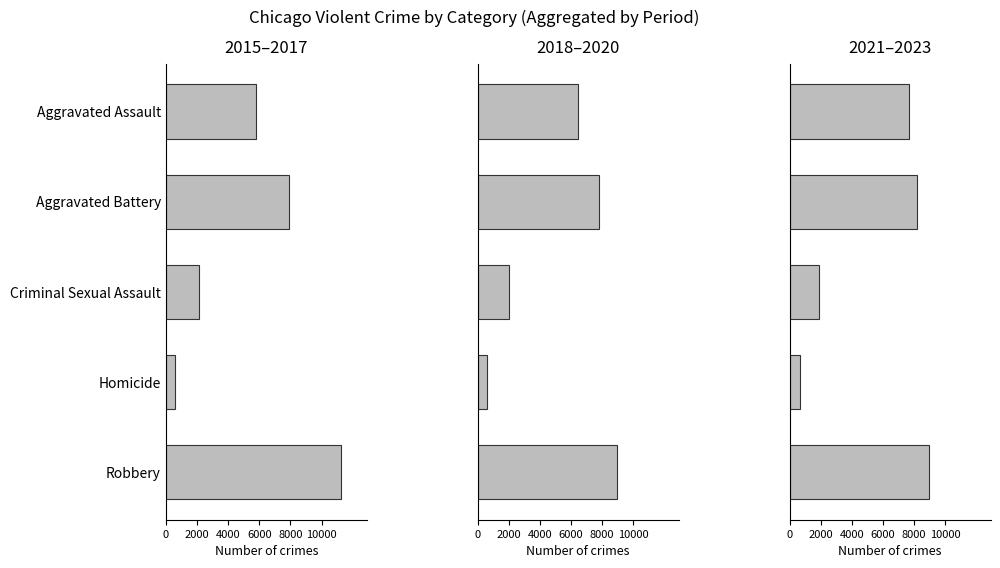

The 2015–2017 series shows 211 at Homicide. True or false?

False